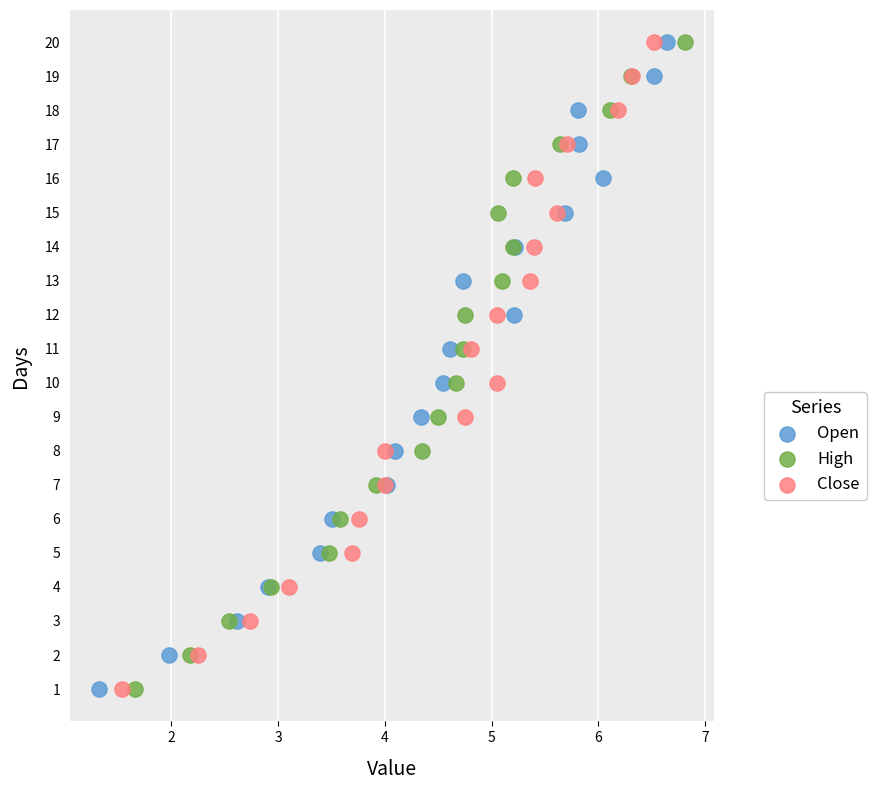

What are all the series names shown in the legend?

Open, High, Close